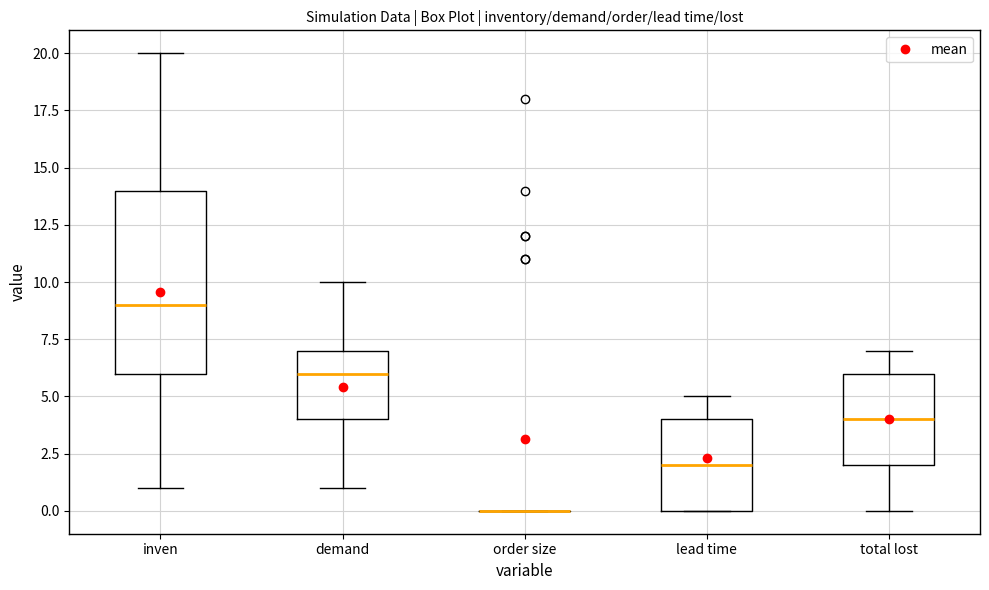

Reading left to right, transcribe this box plot: for each box, give where its median line is, the range the box spans, and where its two whiskers end, as read against the y-axis. The values are not printed on the chart, so give them approximately, as read against the axis.

inven: median 9, box 6 to 14, whiskers 1 to 20
demand: median 6, box 4 to 7, whiskers 1 to 10
order size: box collapsed to a line at 0, whiskers 0 to 0
lead time: median 2, box 0 to 4, whiskers 0 to 5
total lost: median 4, box 2 to 6, whiskers 0 to 7